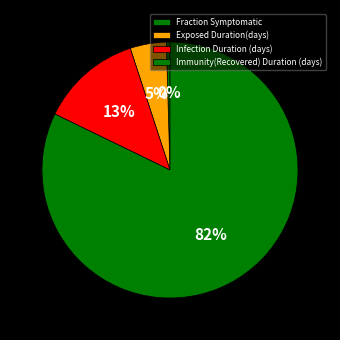

Which slice is the smallest?

Fraction Symptomatic